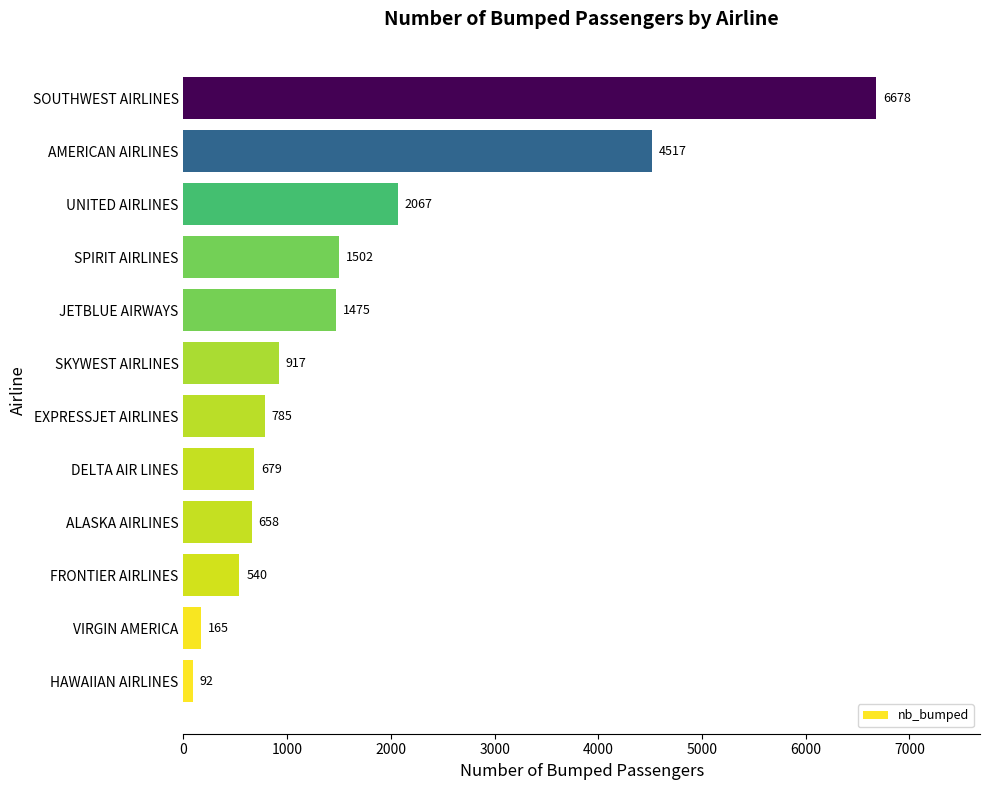

How many series are shown in this chart?

1